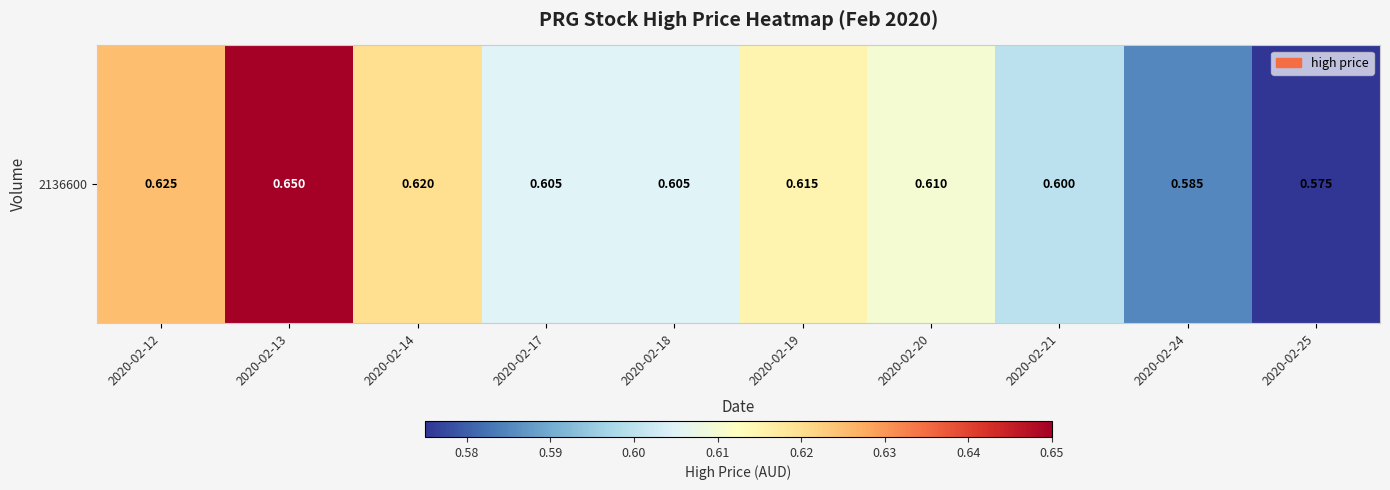

How many values are between 0 and 1?

10